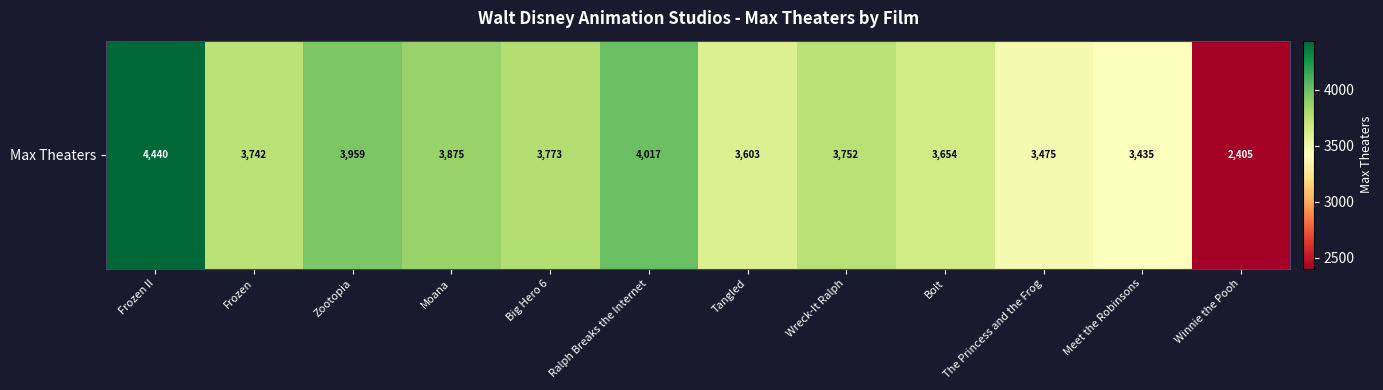

What is the sum of all values?

44130